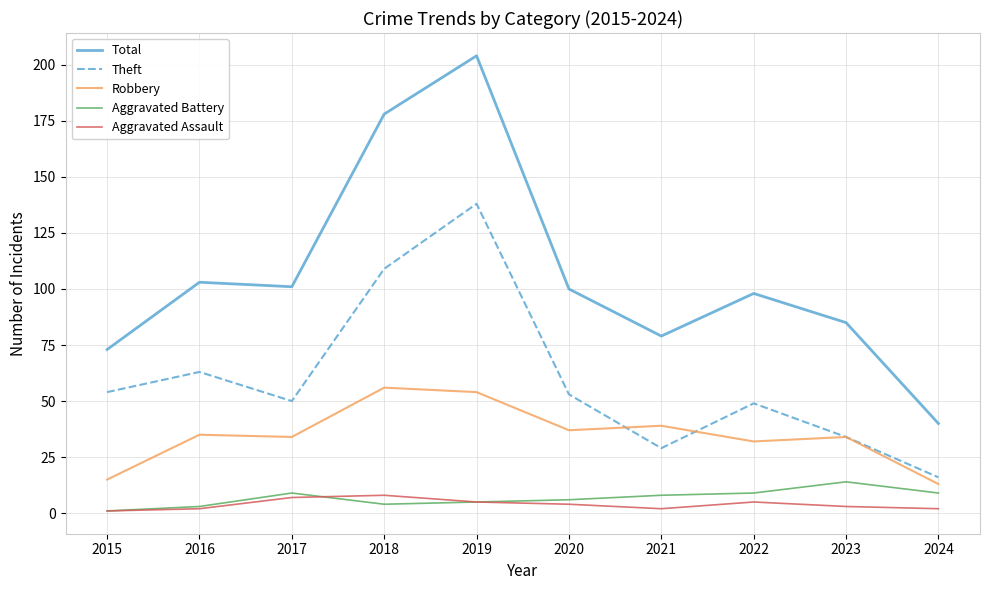

Which series has the widest spread of values?

Total